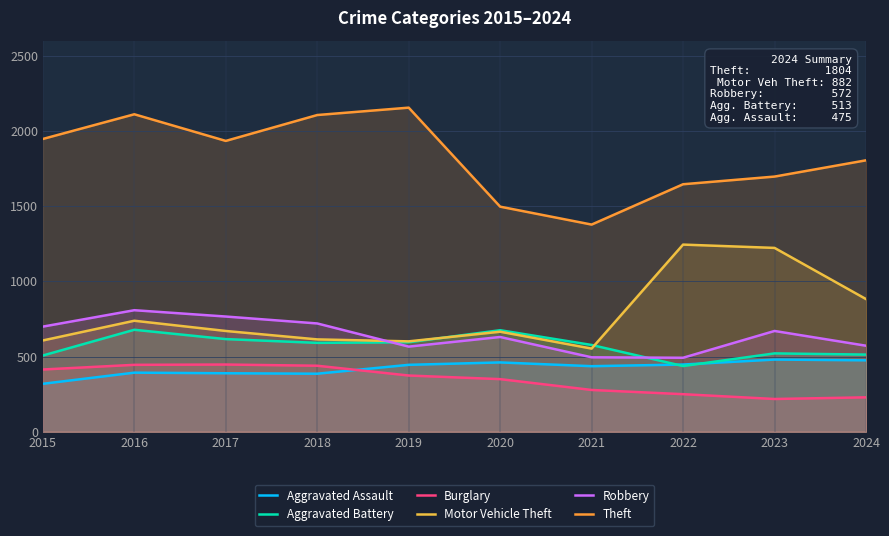

At which category is the sum across all series the highest?

2016